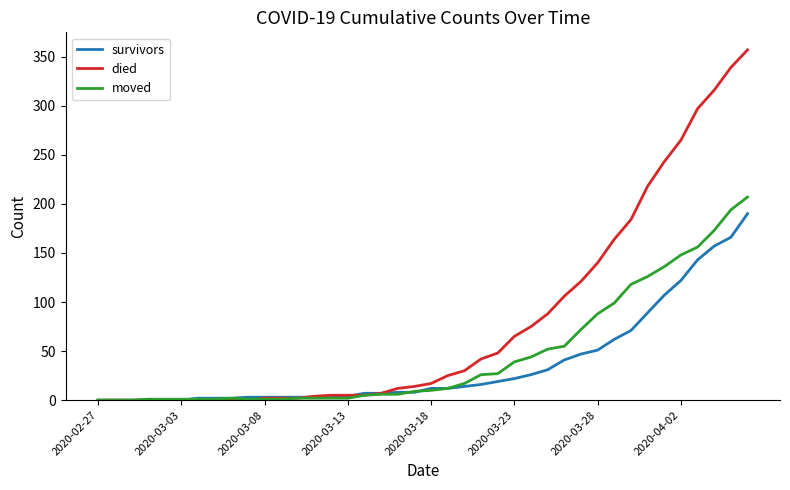

Which series has the largest total across all categories?

died